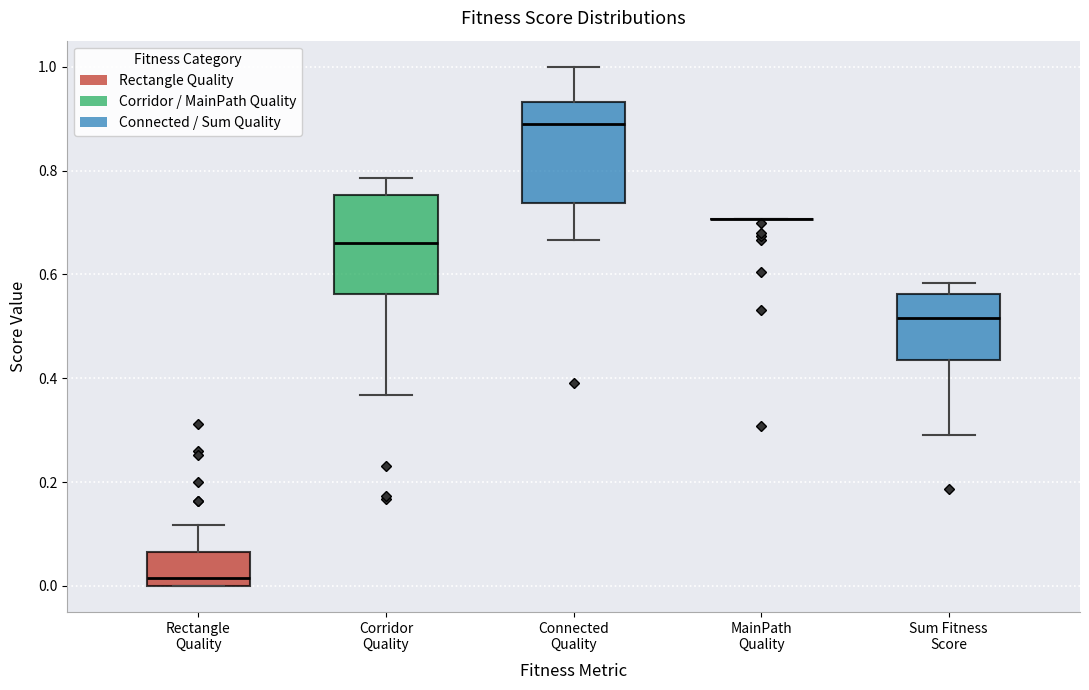

Reading left to right, transcribe this box plot: for each box, give where its median line is, the range the box spans, and where its two whiskers end, as read against the y-axis. The values are not printed on the chart, so give them approximately, as read against the axis.

Rectangle Quality: median 0.02, box 0.00 to 0.06, whiskers 0.00 to 0.12
Corridor Quality: median 0.66, box 0.56 to 0.76, whiskers 0.36 to 0.78
Connected Quality: median 0.88, box 0.74 to 0.94, whiskers 0.66 to 1.00
MainPath Quality: box collapsed to a line at 0.70, whiskers 0.70 to 0.70
Sum Fitness Score: median 0.52, box 0.44 to 0.56, whiskers 0.30 to 0.58